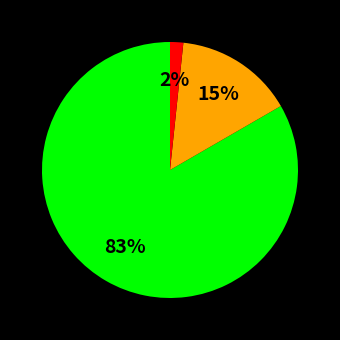

To the nearest percent, what is the average slice percentage?

33%